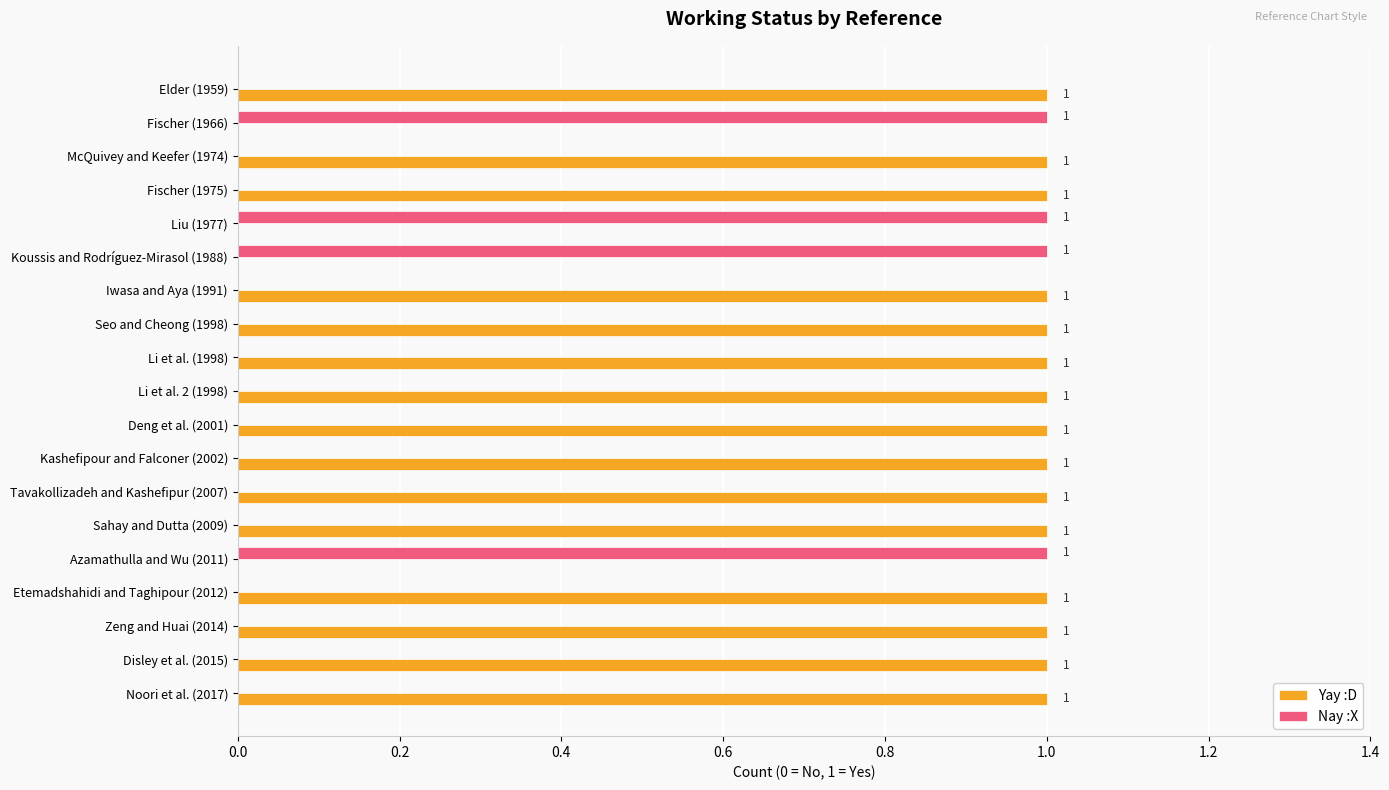

Is the value of Yay :D at Li et al. (1998) greater than the value of Nay :X at Disley et al. (2015)?

Yes